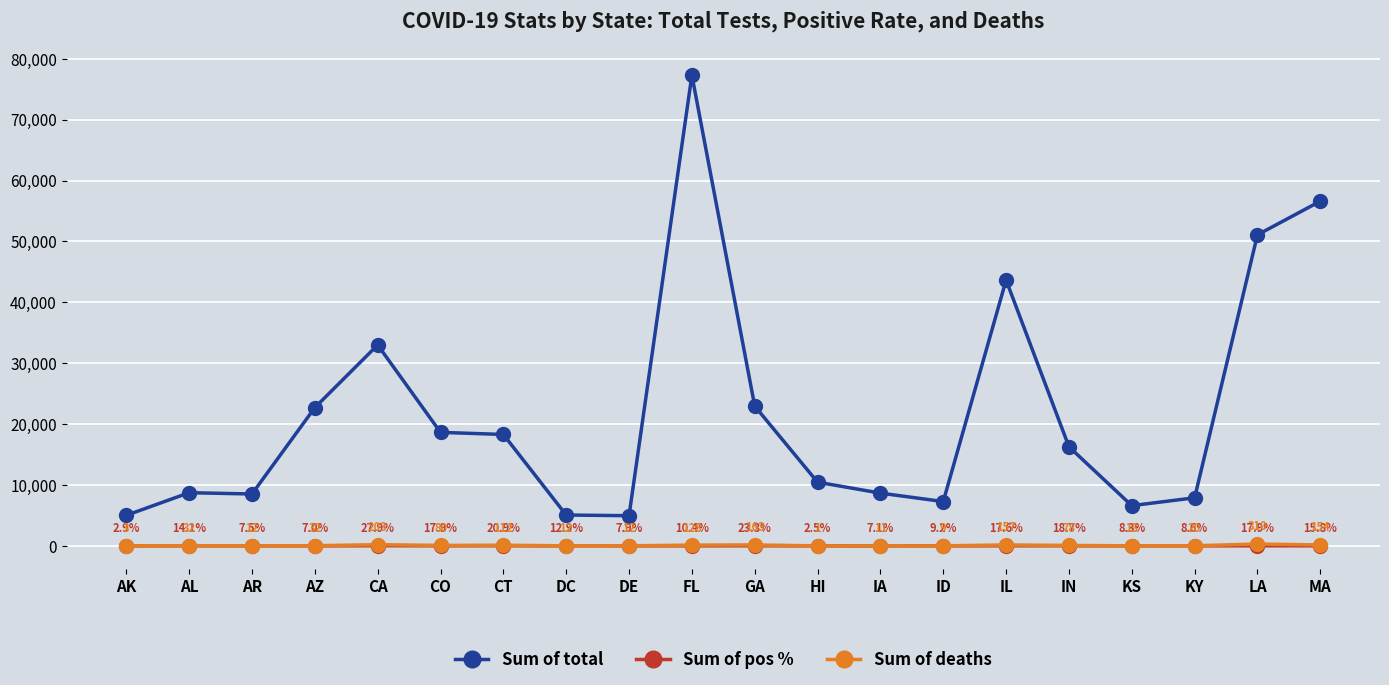

Which series ends up on top after the final intersection of Sum of deaths and Sum of pos %?

Sum of deaths